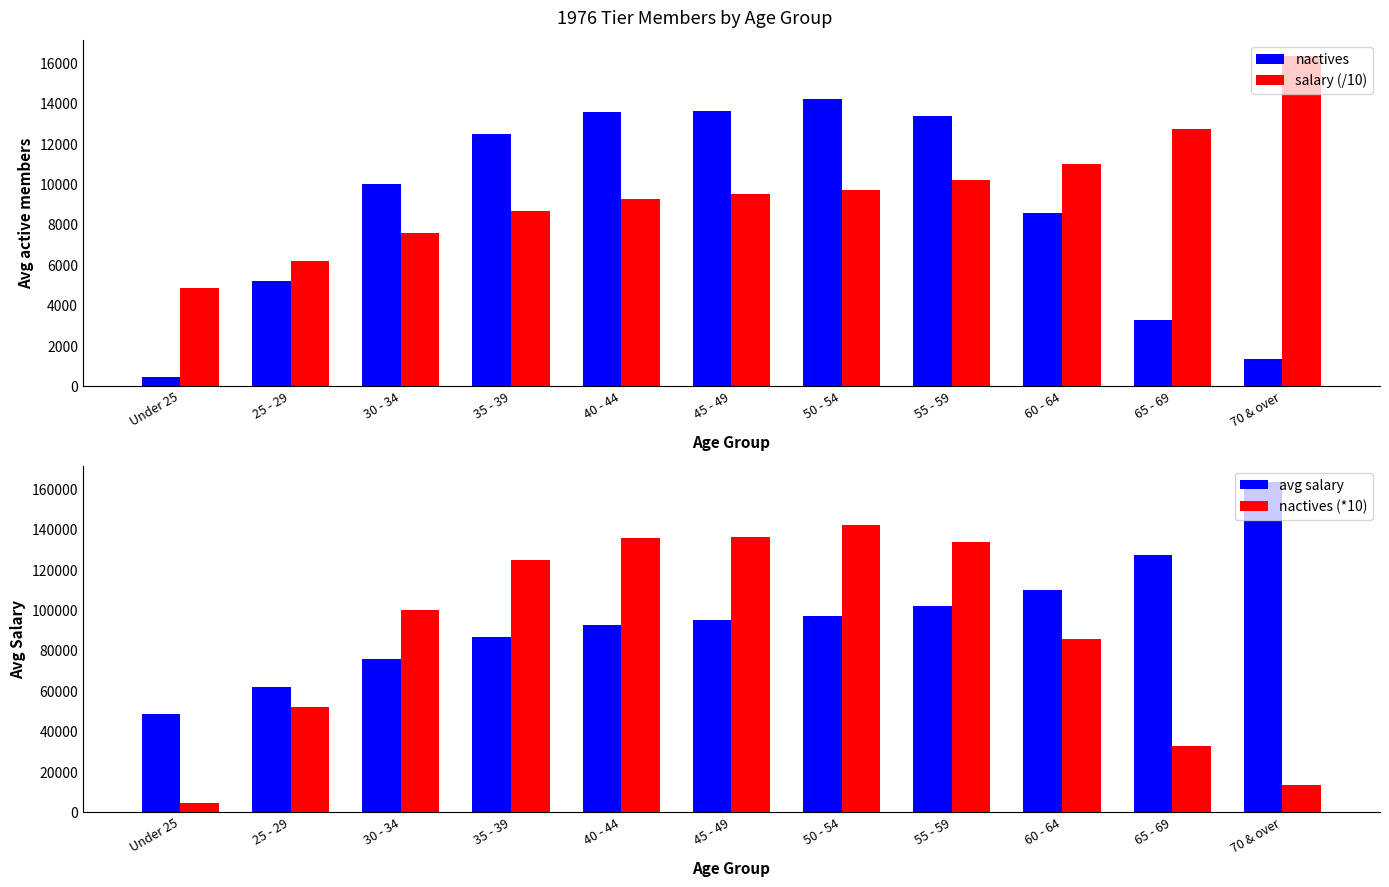

What is the difference between the avg salary values at 45 - 49 and 25 - 29?

33263